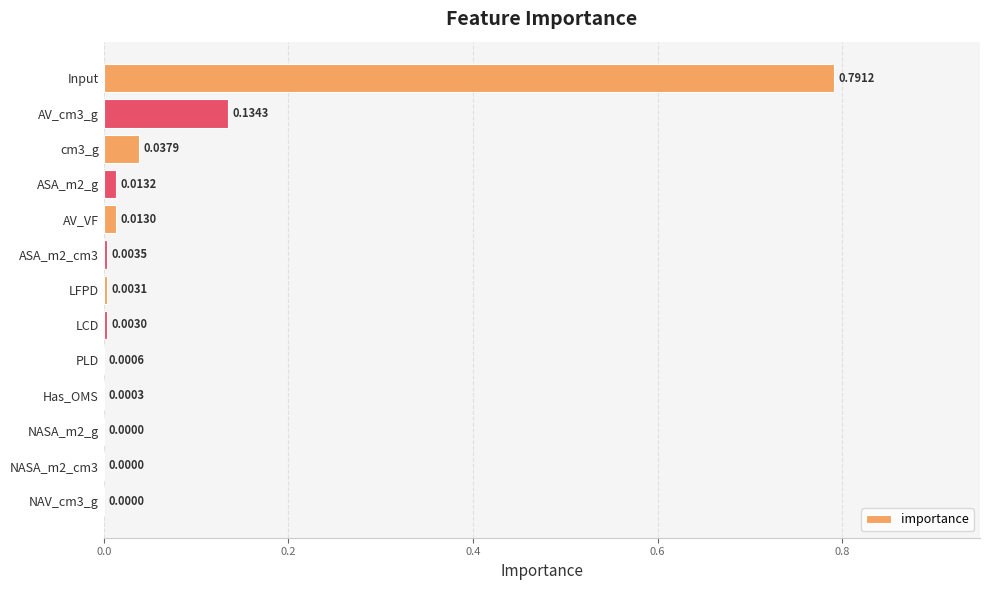

How many categories are shown in the chart?

13